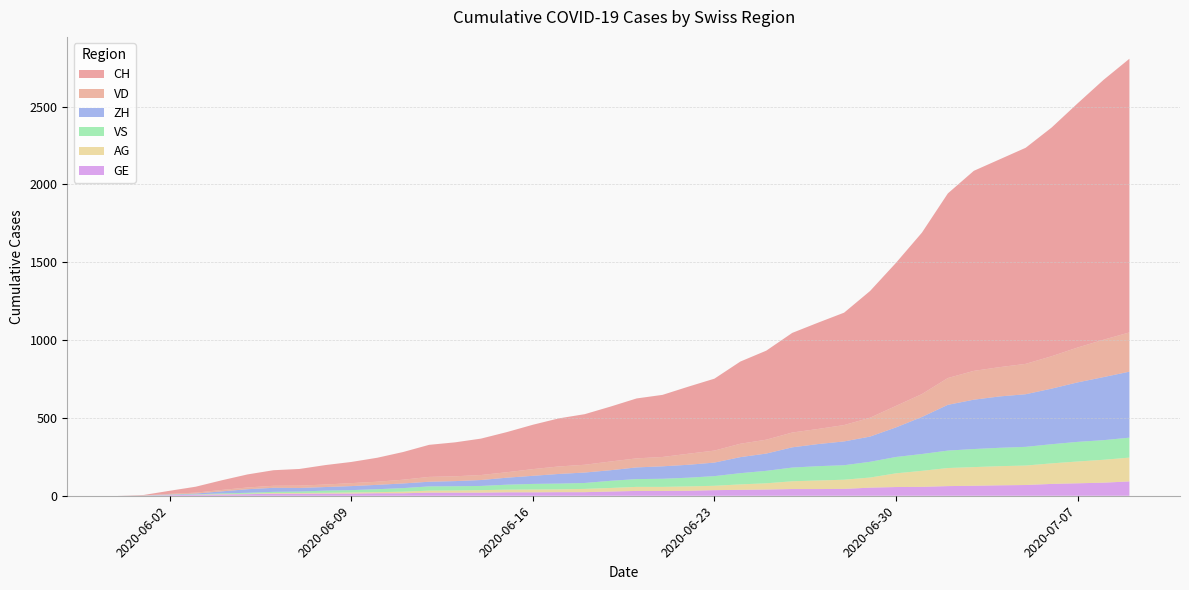

Reading right to left, extract all data points from this chart.

CH: 1758	1669	1568	1469	1388	1335	1285	1186	1037	919	814	722	683	640	572	528	462	431	399	385	353	325	309	285	258	234	218	206	178	154	136	125	107	100	84	62	38	20	3	0
VD: 252	240	224	208	195	188	185	172	147	138	121	105	97	95	89	86	77	71	60	58	56	50	48	43	35	32	31	31	24	20	19	16	15	13	11	9	6	4	0	0
ZH: 424	405	382	357	338	330	317	294	238	190	162	153	142	130	111	103	87	83	80	75	68	67	62	52	45	38	33	30	30	28	26	23	23	26	23	13	5	2	0	0
VS: 128	126	126	123	120	118	116	112	108	105	101	93	92	88	80	72	62	56	52	50	46	38	37	36	32	27	27	27	23	19	15	14	9	7	6	4	2	2	1	0
AG: 153	147	140	132	125	123	120	116	103	88	65	59	55	50	40	35	28	28	26	26	23	21	18	18	17	16	14	13	10	7	7	5	5	5	3	3	1	0	0	0
GE: 92	84	80	76	69	67	64	62	57	56	52	44	43	43	40	38	36	32	31	31	27	23	23	22	22	20	20	20	16	16	14	14	13	13	10	8	6	4	1	0